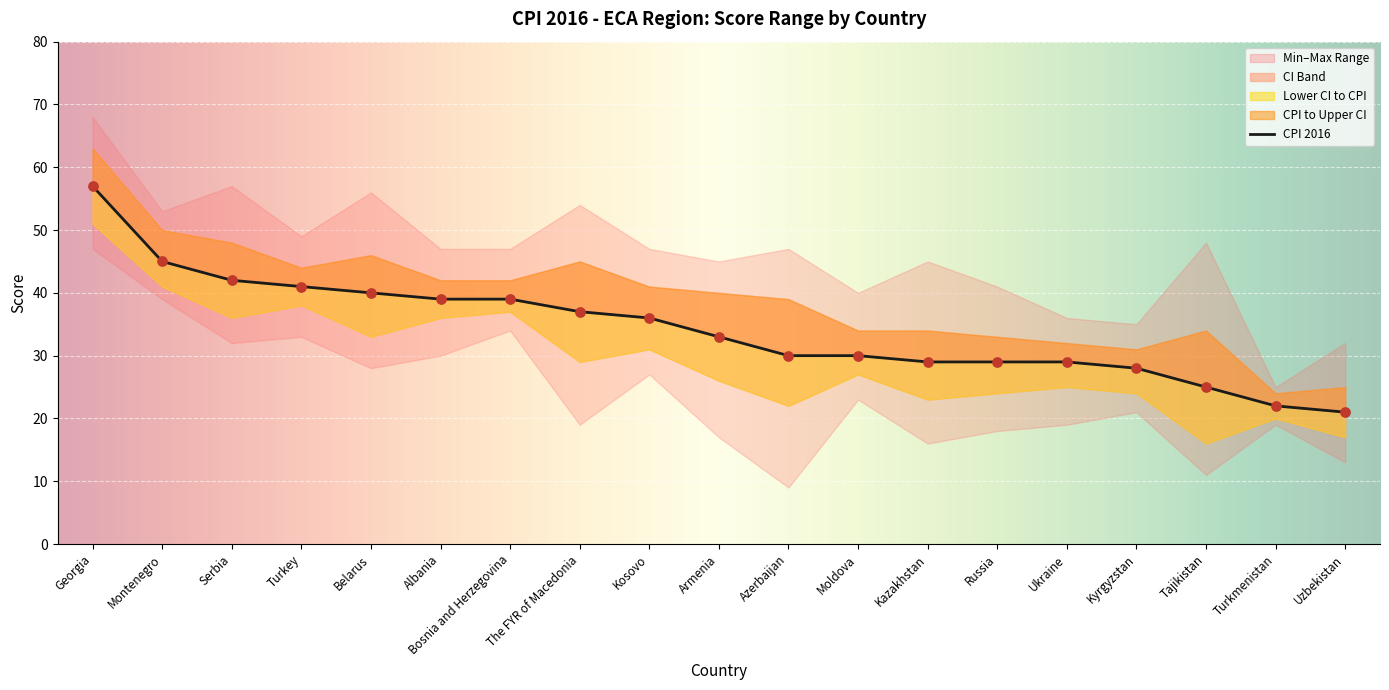

What is the total value across all series at Belarus?

203